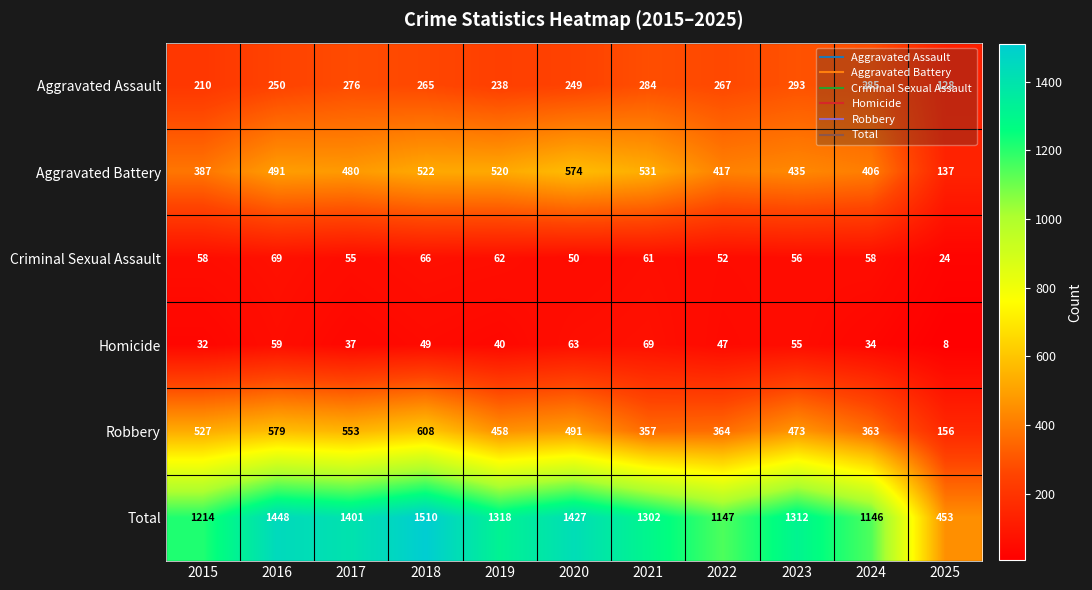

What is the sum of the Homicide values at 2016 and 2021?

128